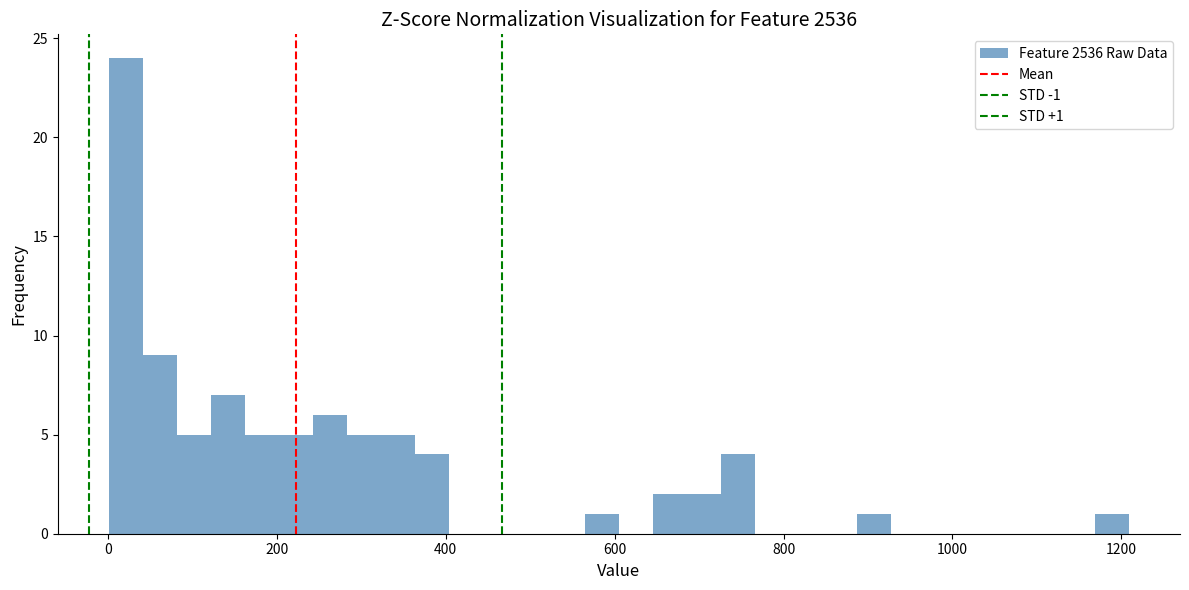

Read against the x-axis, roughly where is the centre of the tallest bar?

20